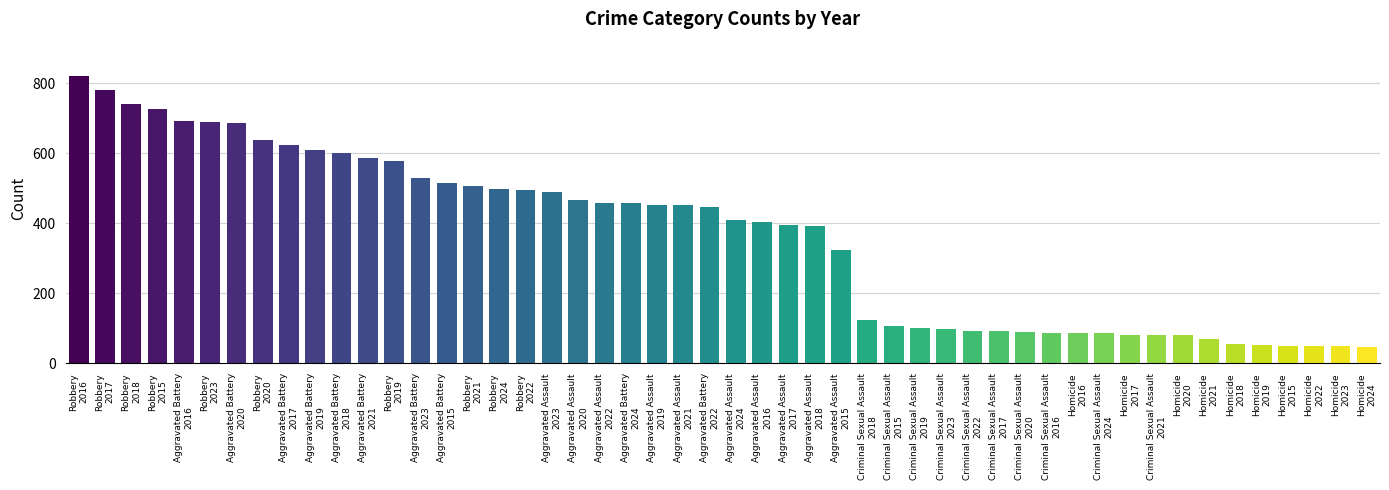

What is the difference between the maximum and minimum values?

773